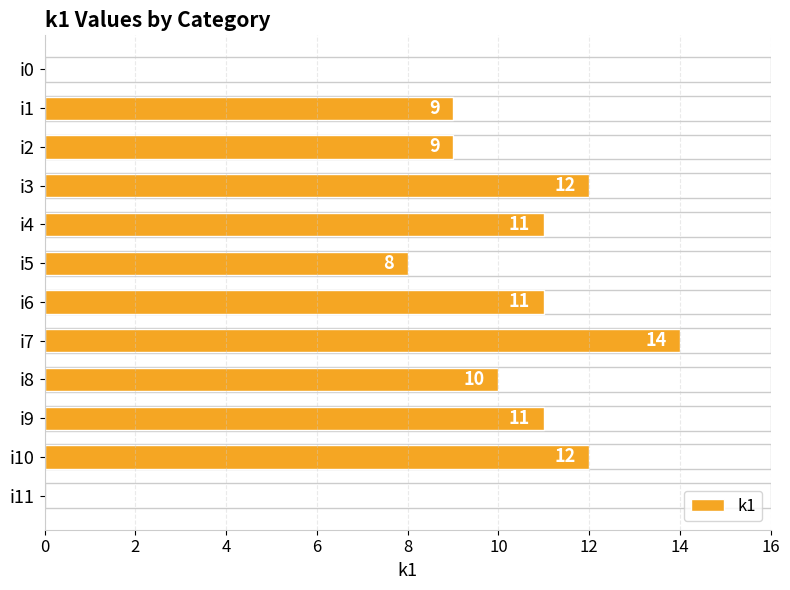

What is the approximate value at i4?

11